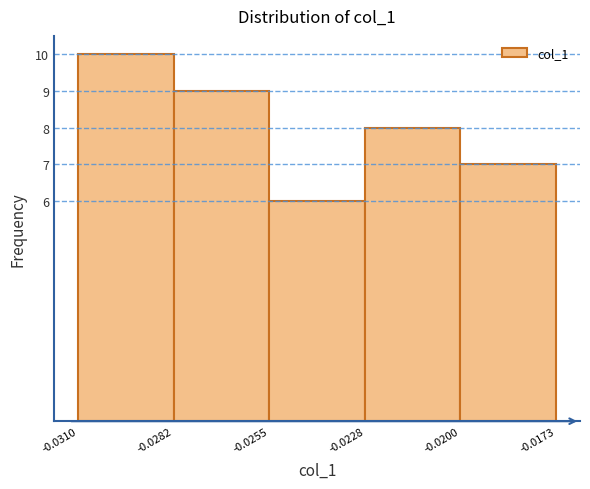

How tall is the bar that spans -0.0282 to -0.0255 on the x-axis? The values are not printed on the chart, so give them approximately, as read against the axis.

9